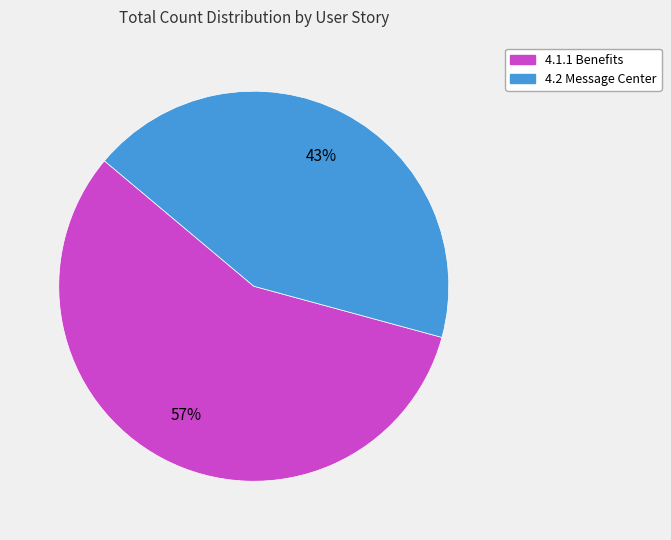

True or false: 4.1.1 Benefits accounts for 57% of the total.

True